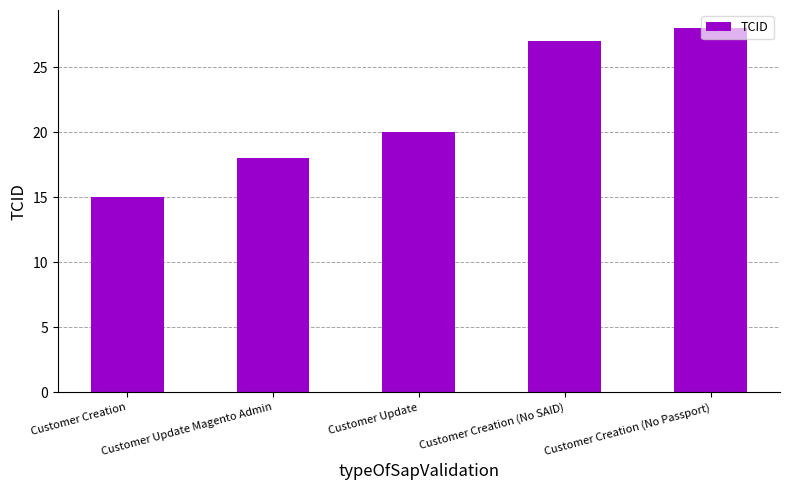

Rank the categories by value from highest to lowest.

Customer Creation (No Passport), Customer Creation (No SAID), Customer Update, Customer Update Magento Admin, Customer Creation